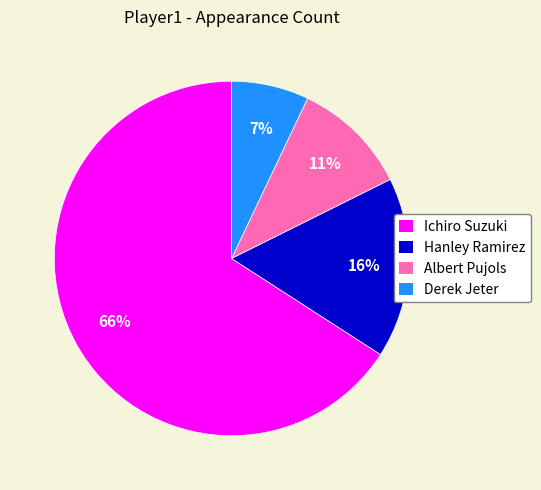

Does any single category account for the majority?

Yes